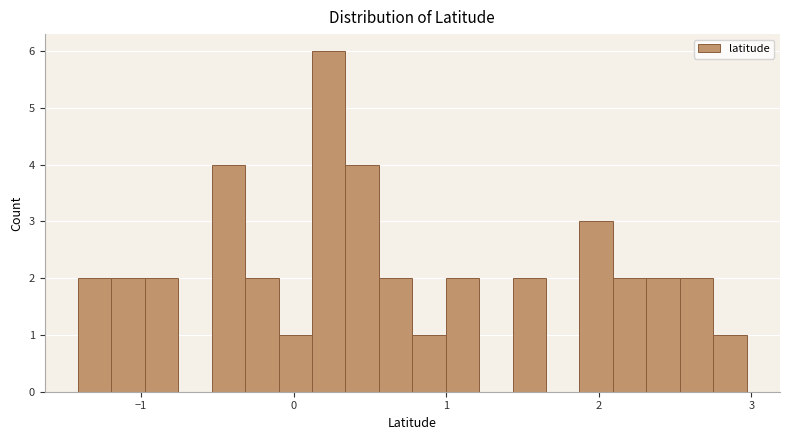

Read against the x-axis, roughly where is the centre of the tallest bar?

0.2